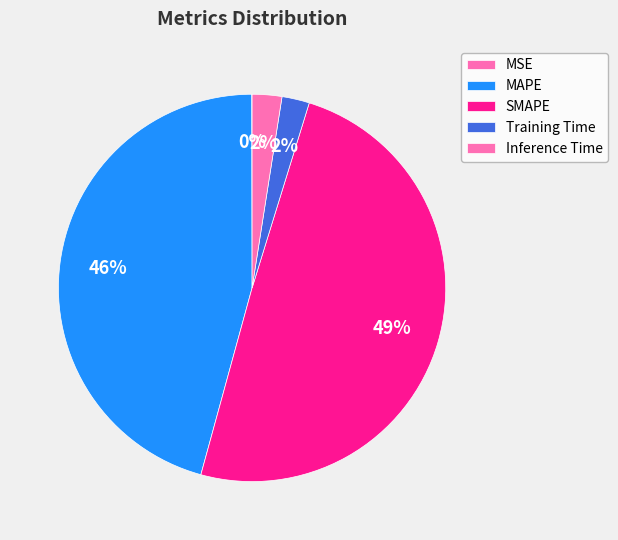

Does Inference Time represent more than half of the total?

No